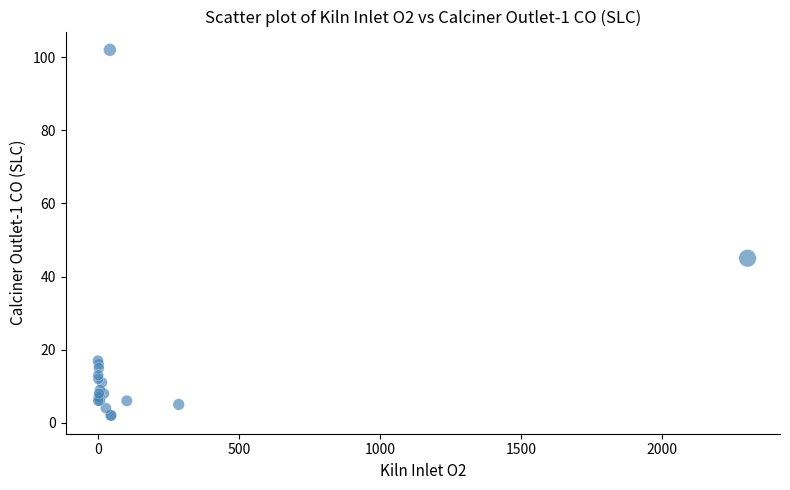

What Y value in the scatter plot is closest to 52?

45